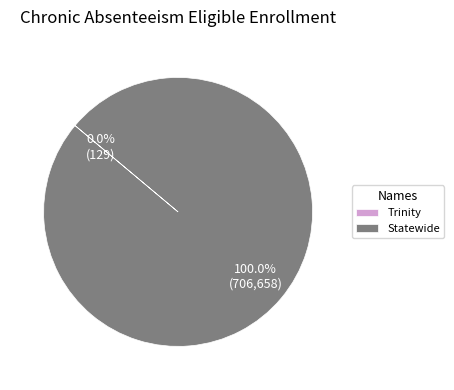

Which category has the biggest portion of the pie?

Statewide